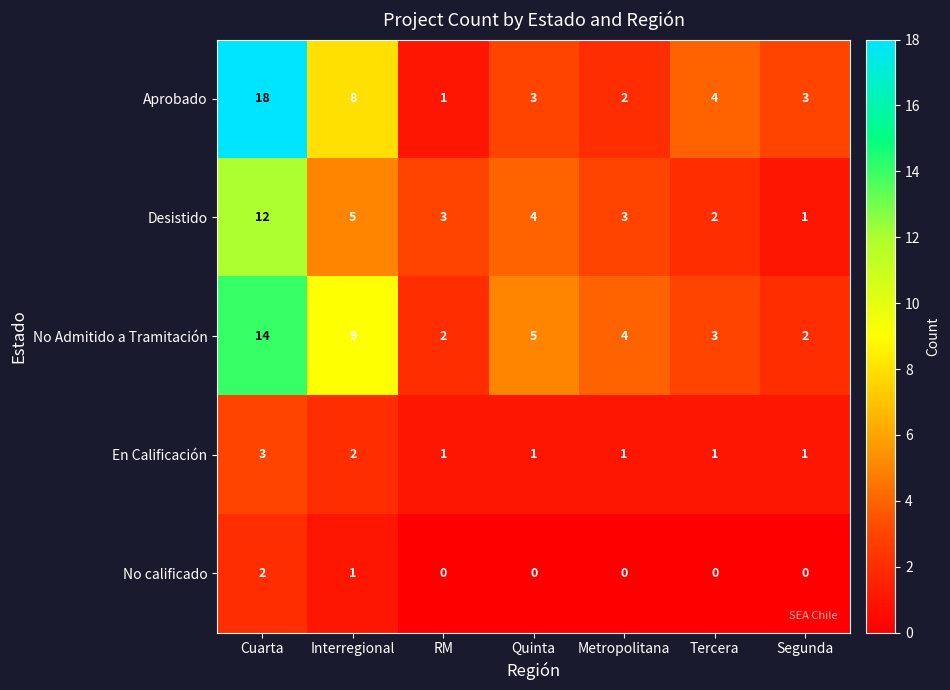

Rank the series by their maximum value, from highest to lowest.

Aprobado, No Admitido a Tramitación, Desistido, En Calificación, No calificado